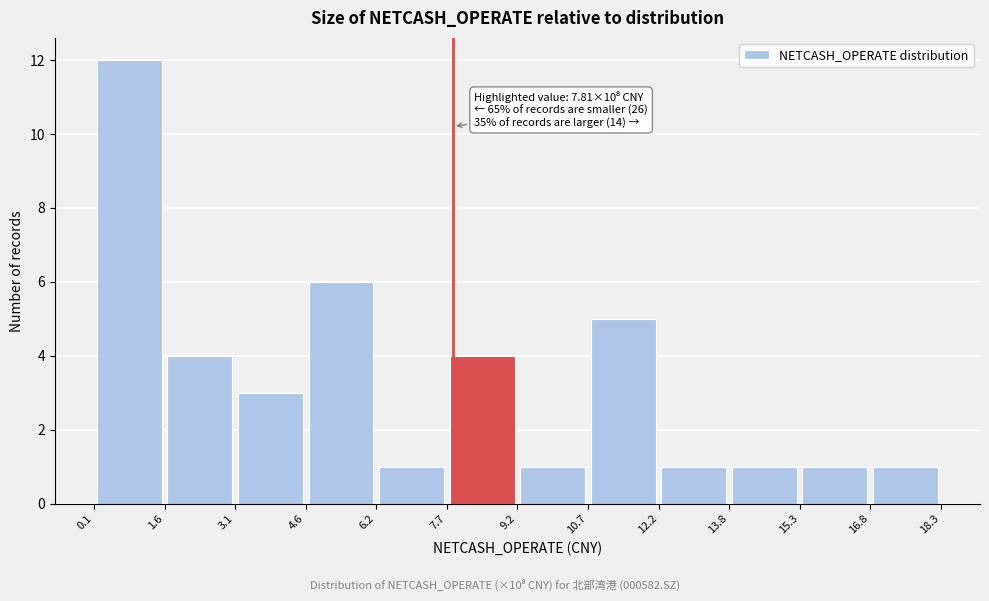

Over which range of the x-axis is the bar tallest?

0.1 to 1.6